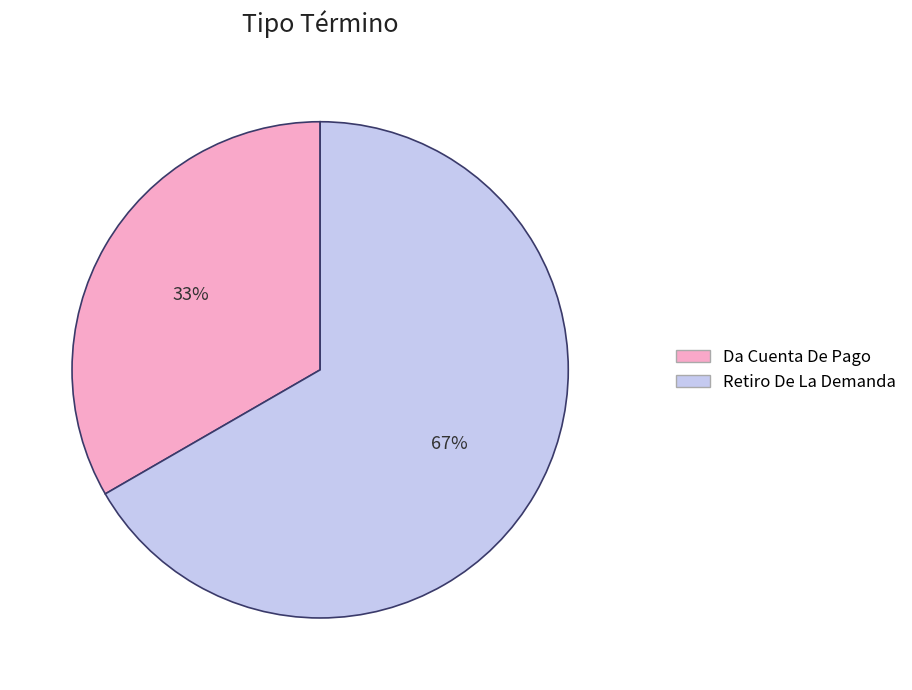

Is it true that Da Cuenta De Pago is 33% of the pie?

True